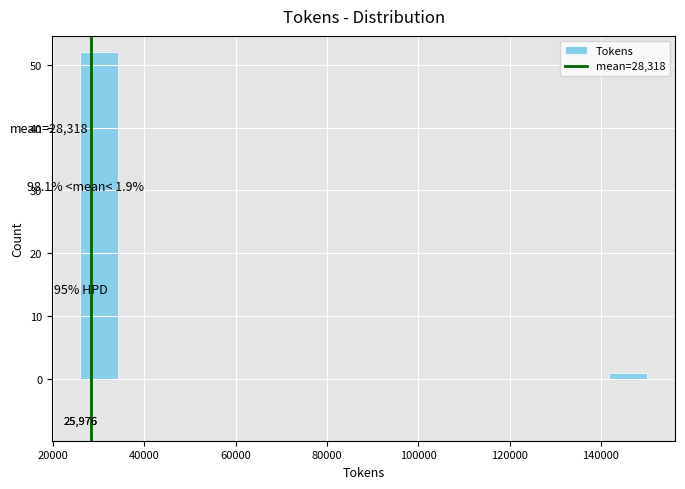

Over which range of the x-axis is the bar tallest?

26000 to 34000